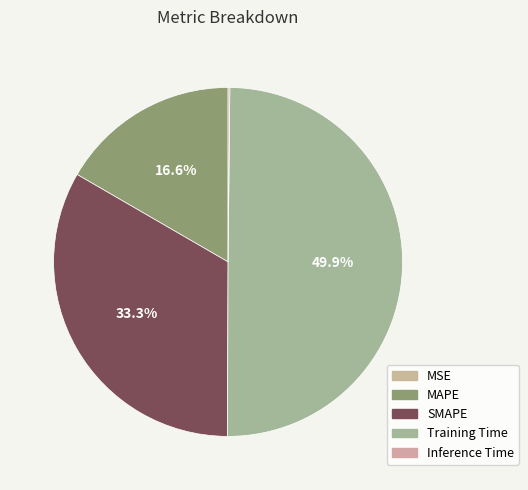

How many segments does this pie chart have?

5